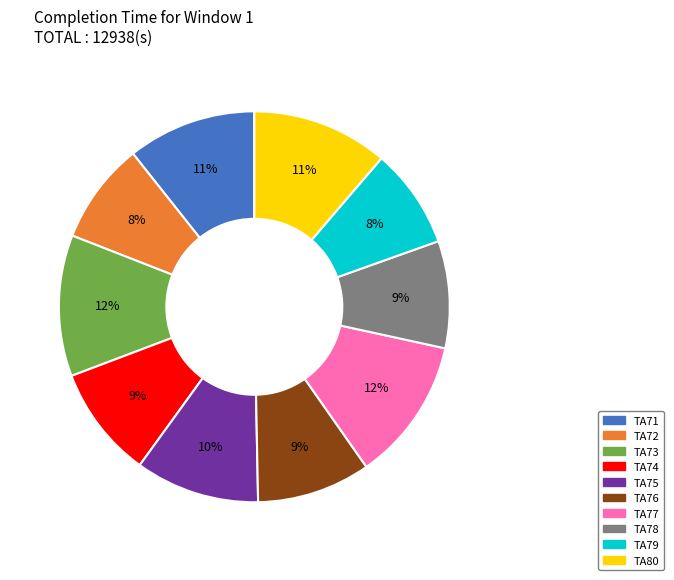

Is there any slice that represents more than half of the pie?

No